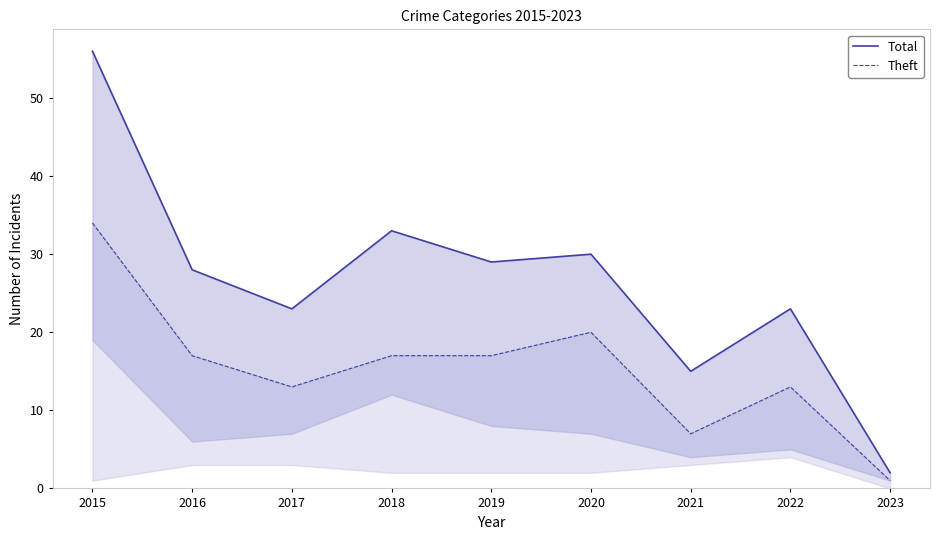

Where does the Theft series first go above 17?

2015